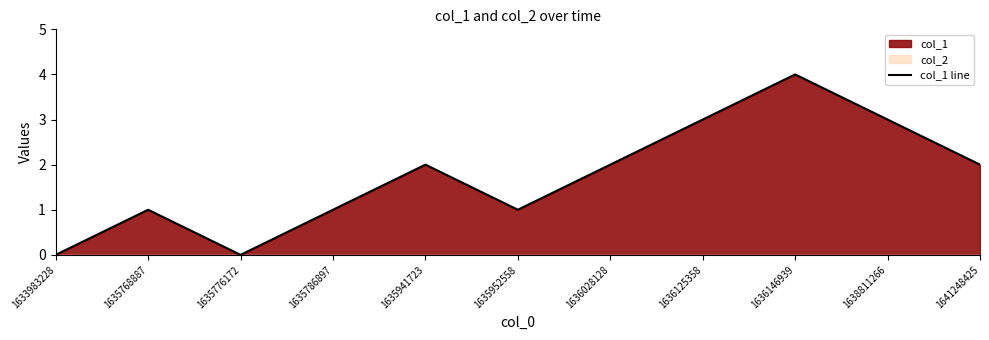

At which category does the data reach its first local peak?

1635768887